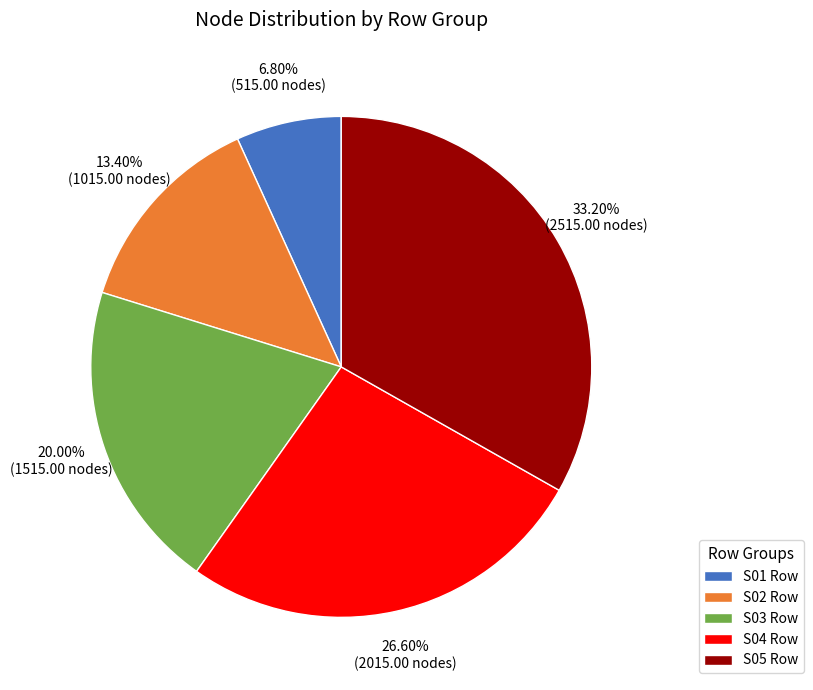

Does S05 Row represent more than half of the total?

No